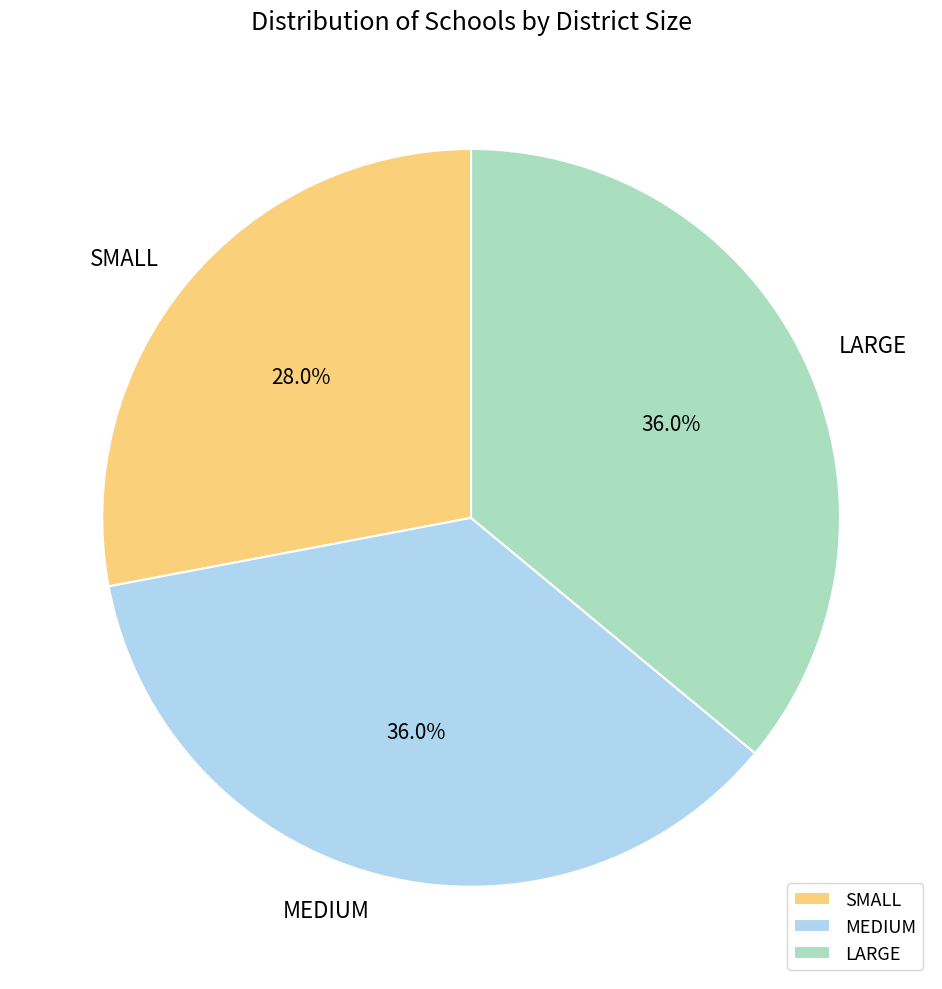

Which category has the smallest portion of the pie?

SMALL